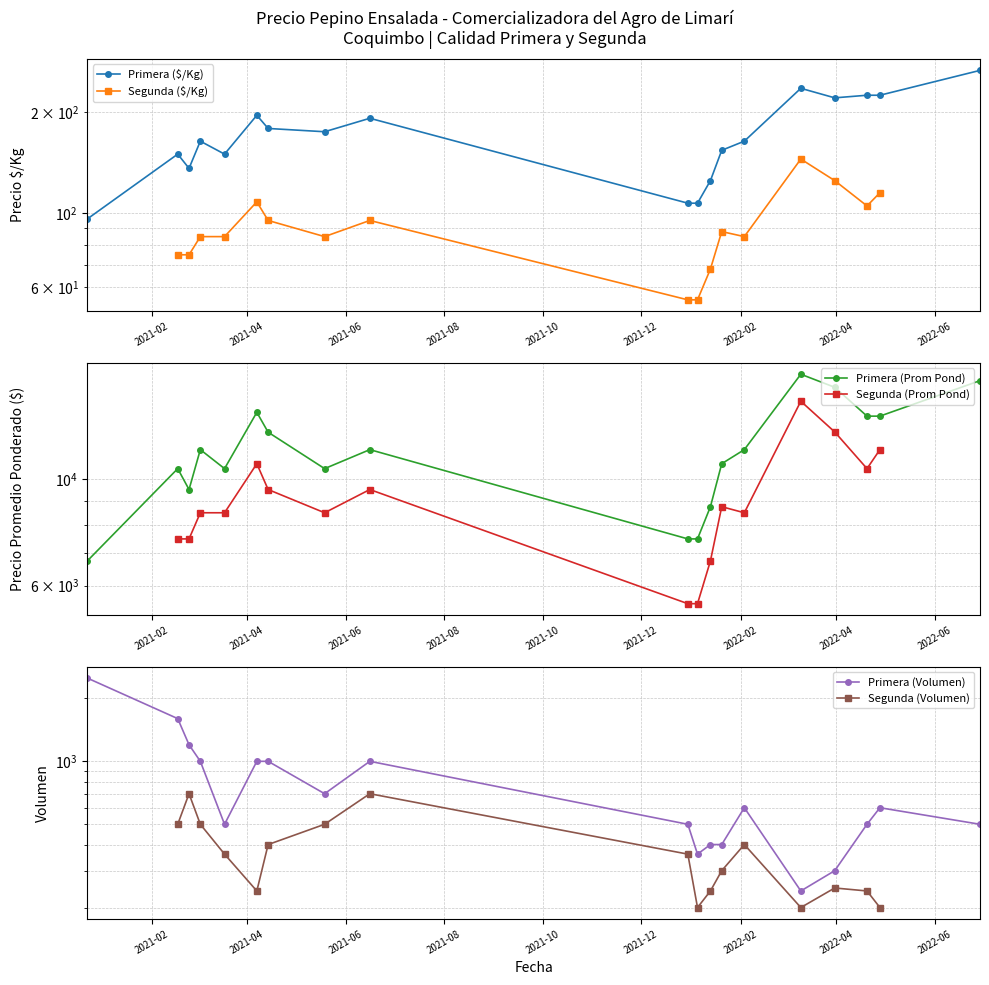

How many lines are shown in the chart?

6